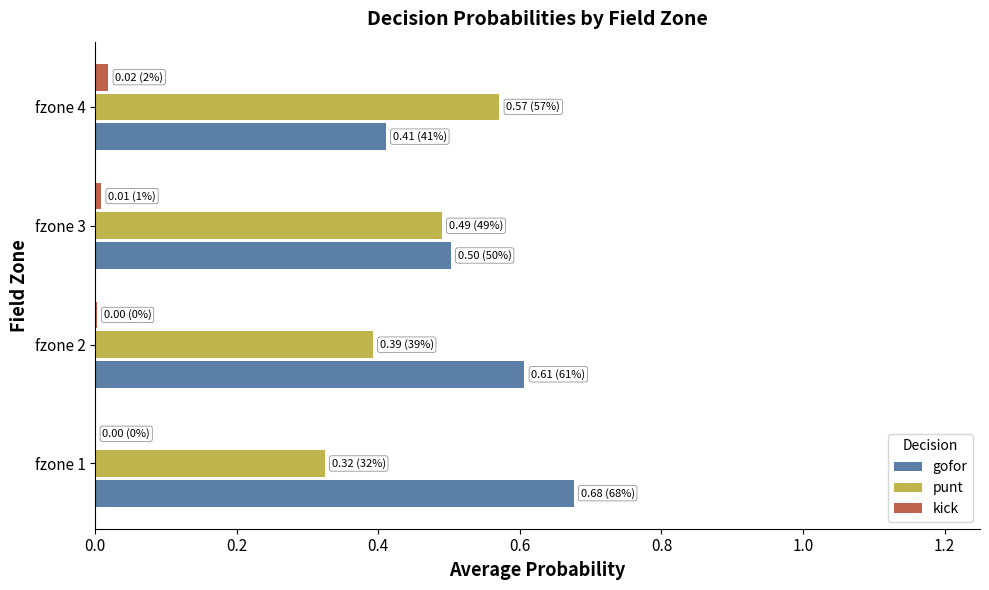

Which series has the largest total across all categories?

gofor